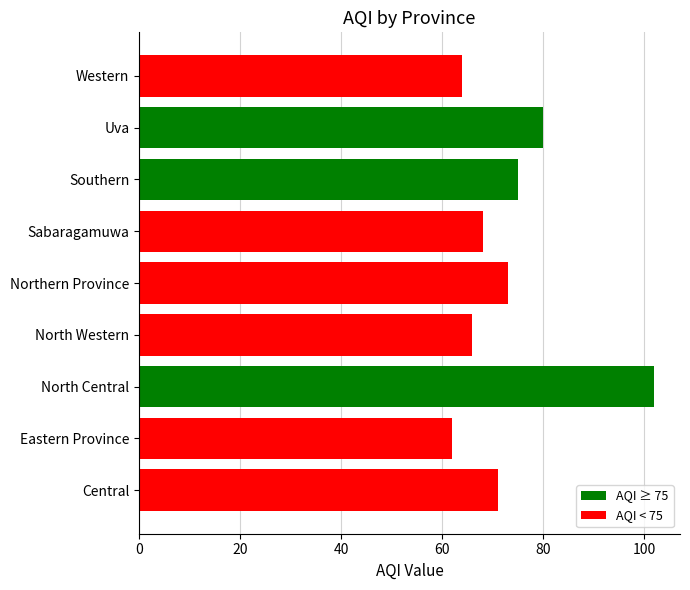

At which category does the chart reach its peak across all series?

North Central